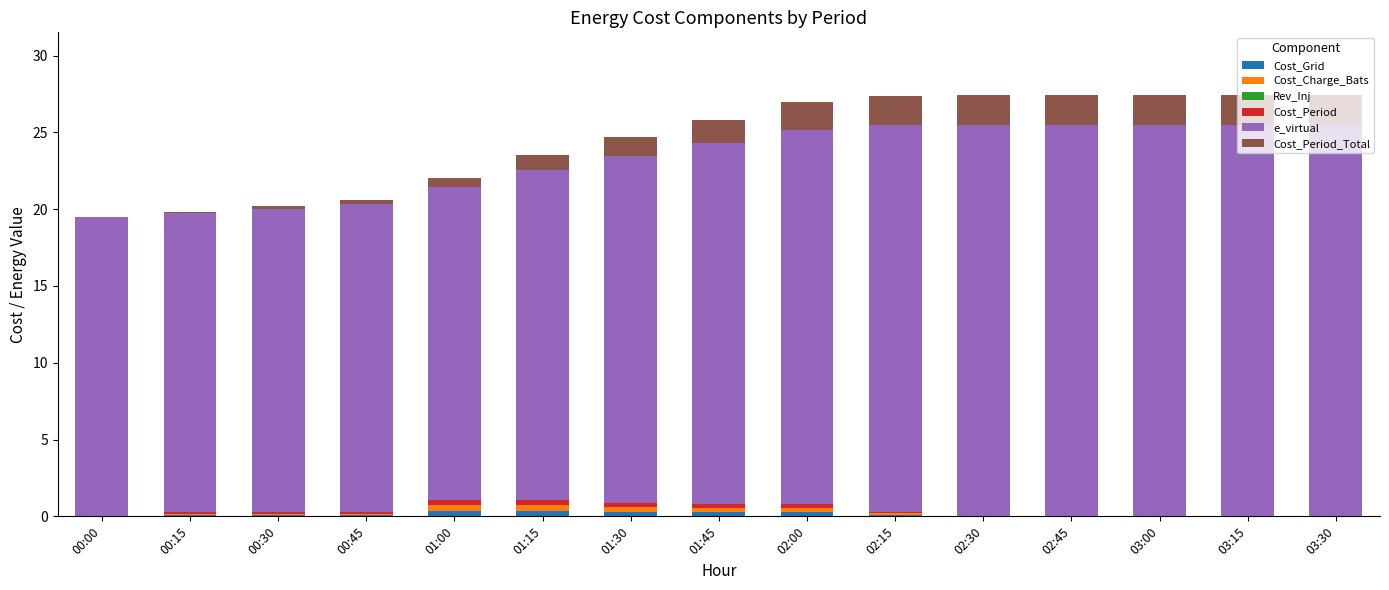

Are the bars grouped side by side (vs. stacked)?

No